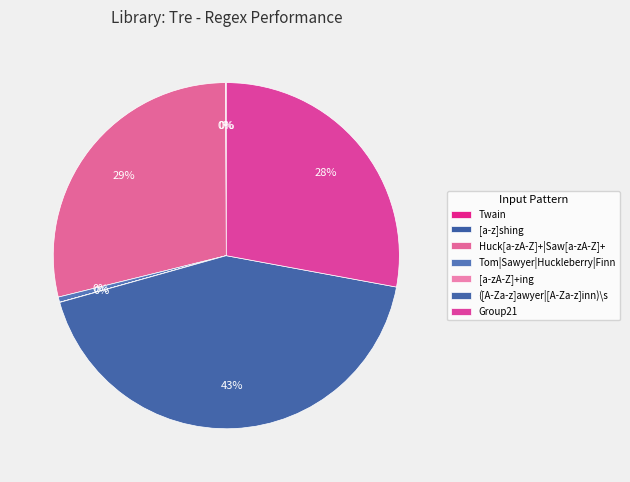

Is [a-zA-Z]+ing the majority of the pie?

No